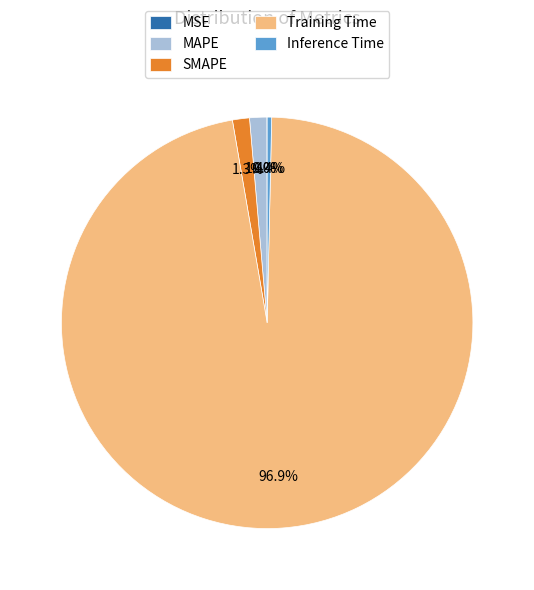

To the nearest percent, what is the average slice percentage?

20%